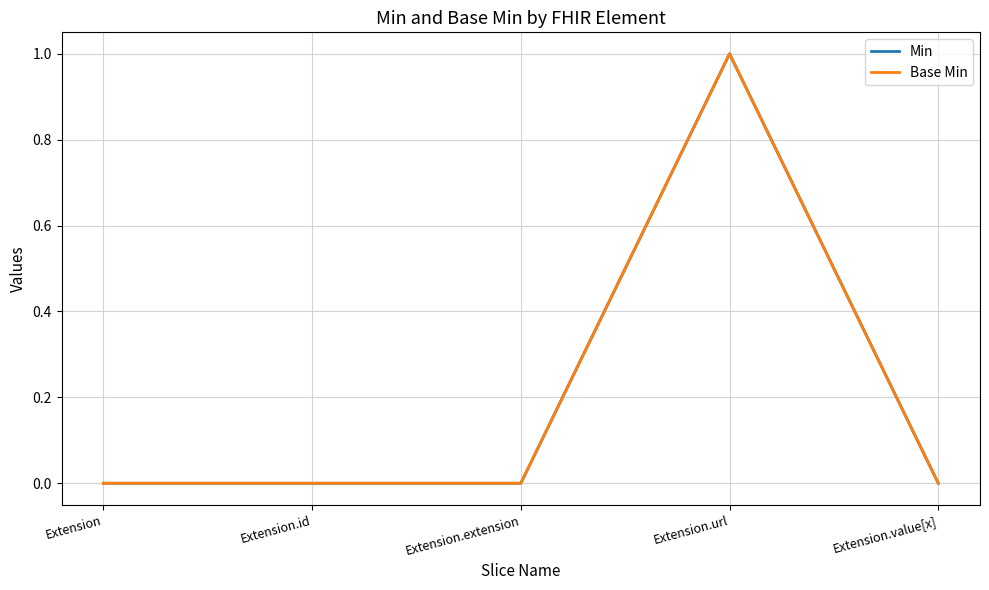

In Base Min, how many points are higher than both neighbors (excluding endpoints)?

1